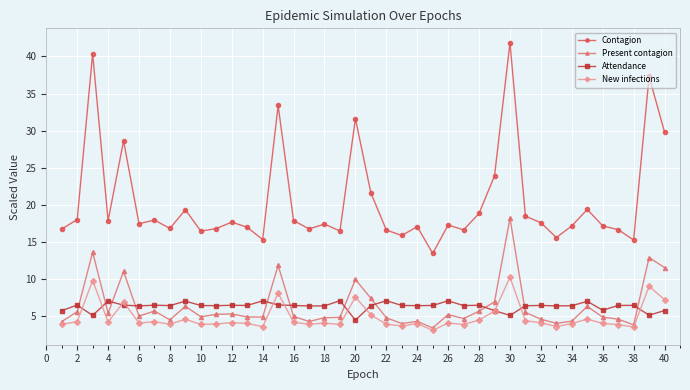

How many lines are shown in the chart?

4